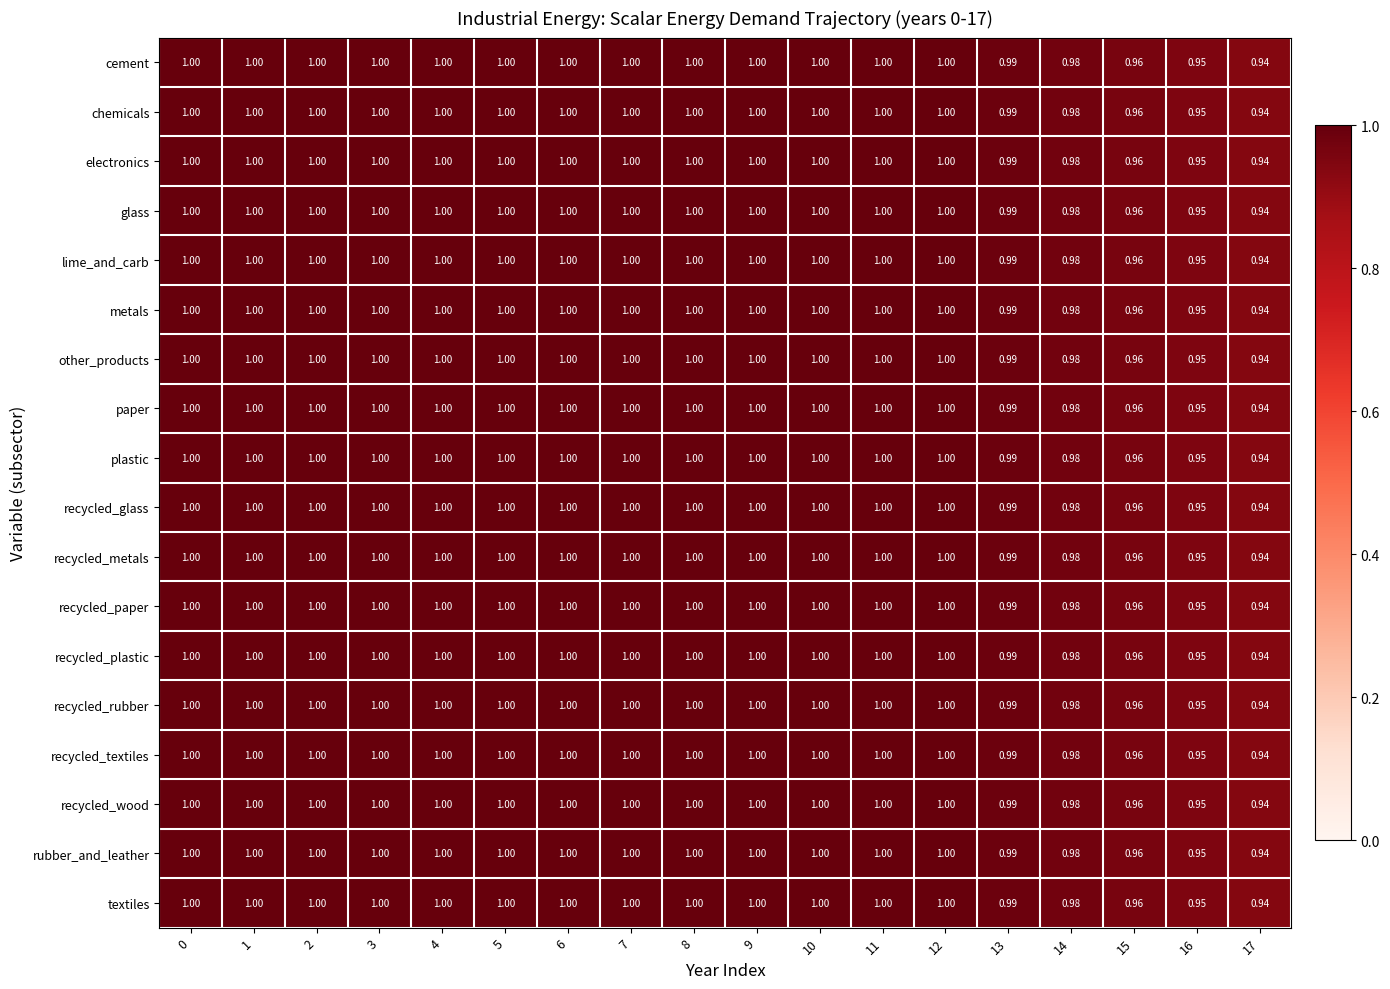

Is the value of electronics at 16 greater than the value of recycled_textiles at 7?

No